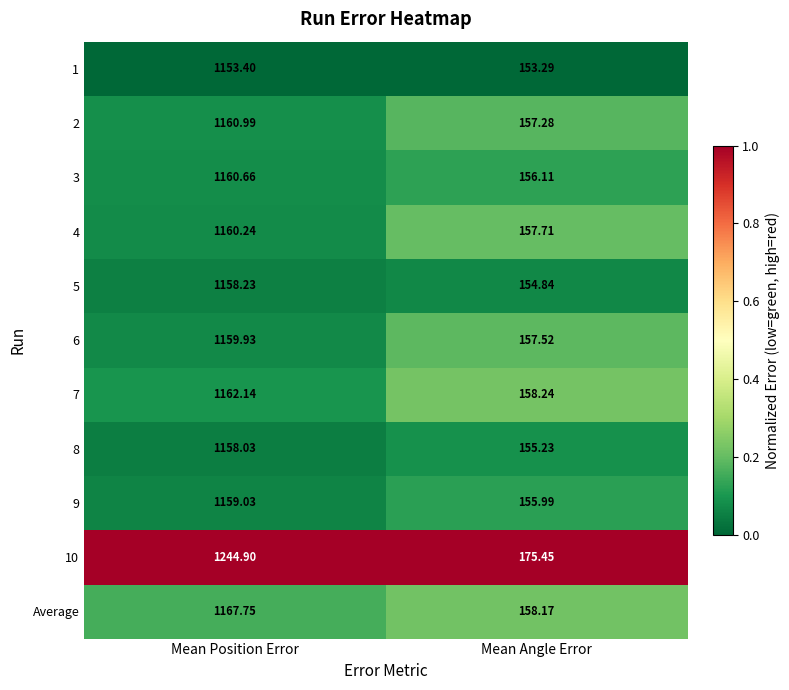

At which label does 6 reach its minimum?

Mean Angle Error